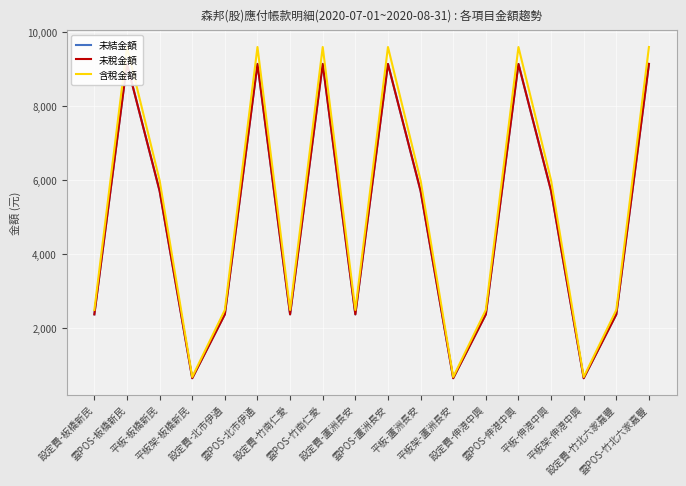

What is the minimum value shown in the chart?

657